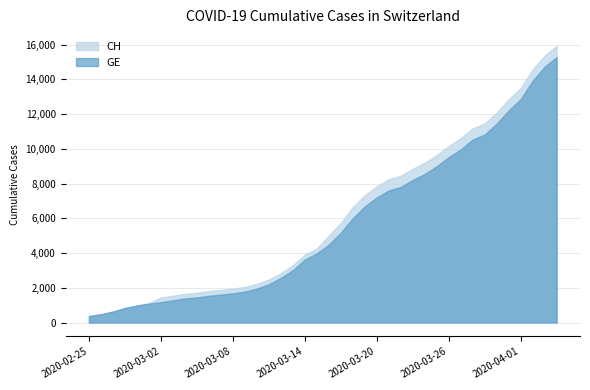

What is the greatest value displayed?

15926